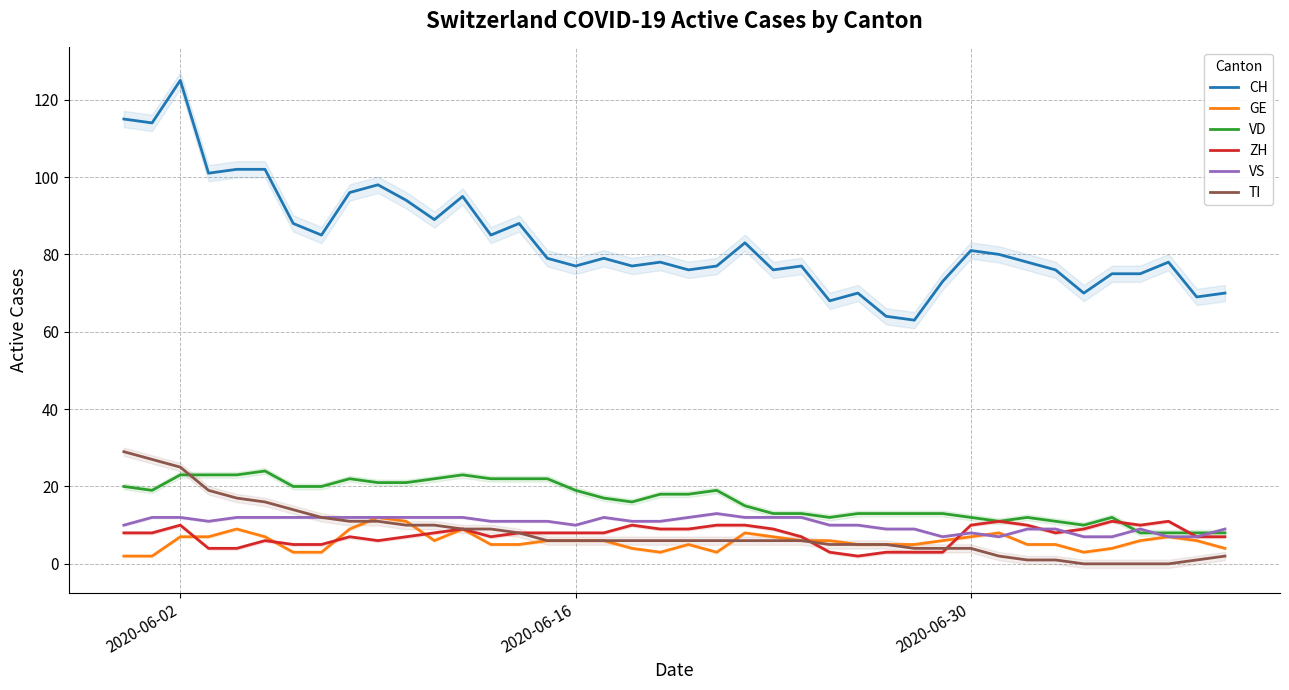

What is the highest value of the GE series?

12